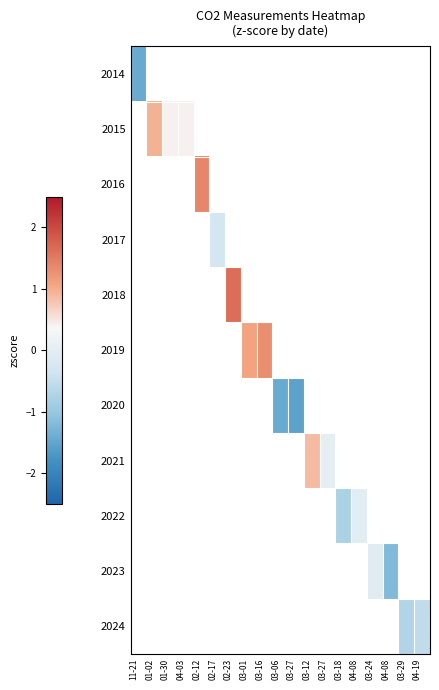

Is the value of 2022 at 01-30 greater than the value of 2017 at 04-03?

No